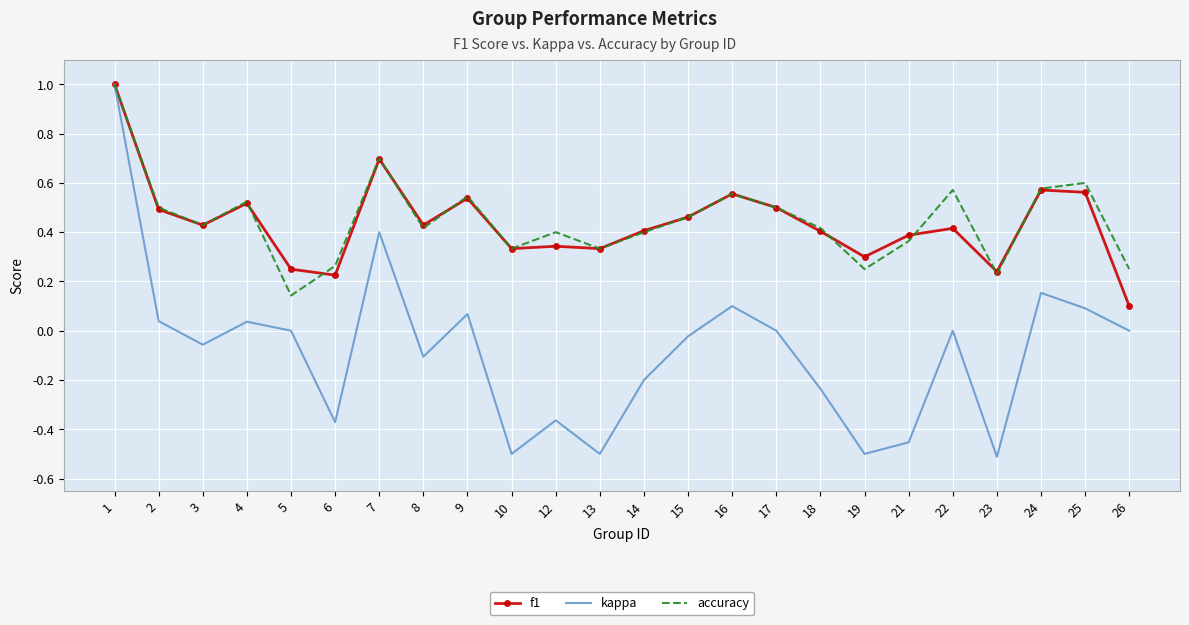

Which series changed the most between 16 and 21?

kappa